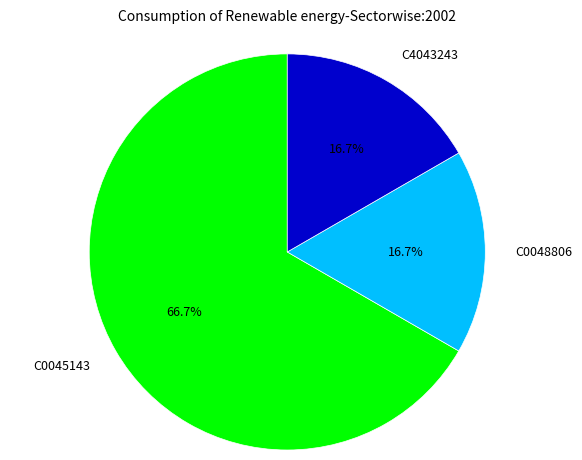

Count the number of slices in the pie.

3